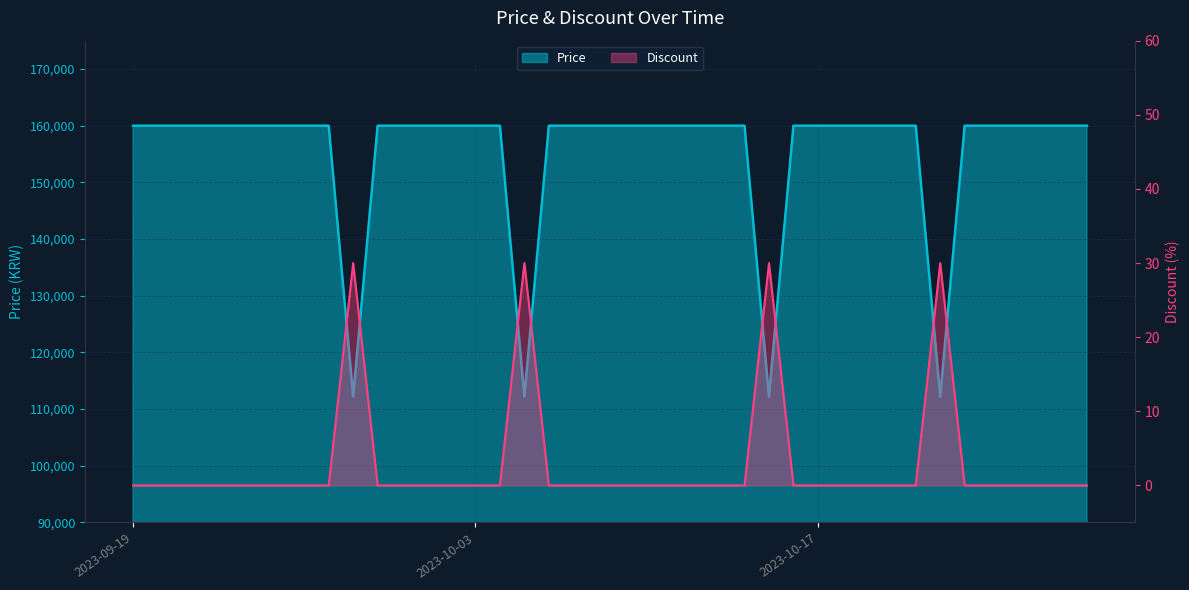

What is the value of the Price point at the 12th from the left?

160000